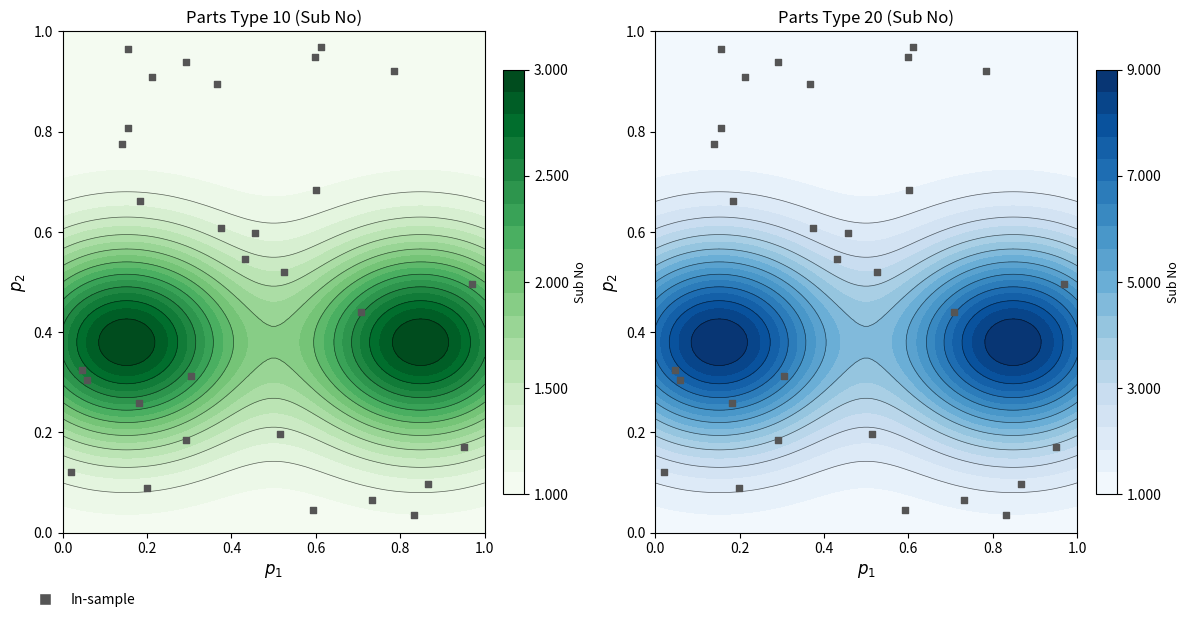

Reading left to right, transcribe all the data shown in this chart.

0.6	0.2	0.1	0.9	1.0	0.8	0.3	0.1	0.7	0.4	0.1	0.5	0.0	0.9	0.3	0.7	0.3	0.5	0.5	0.2	1.0	0.8	0.9	0.9	0.6	0.9	0.1	0.2	0.0	0.3